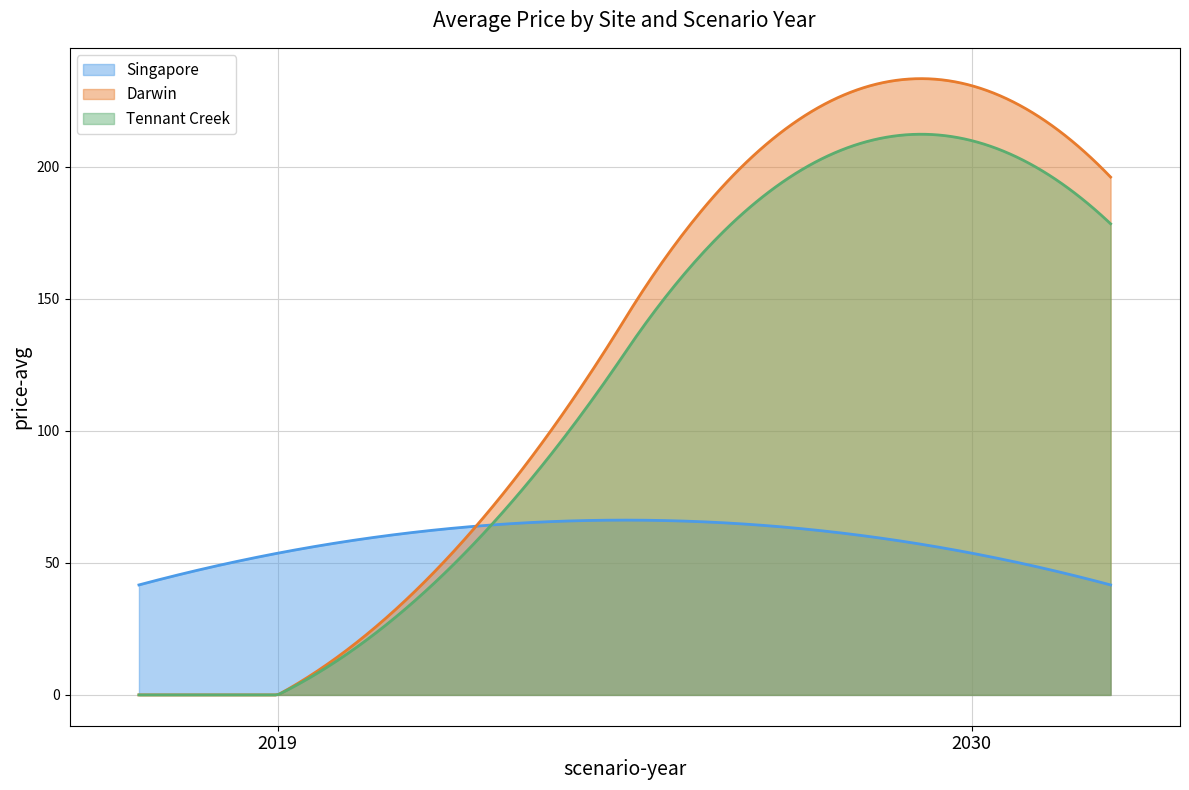

What is the sum of all Darwin values?

37837.8